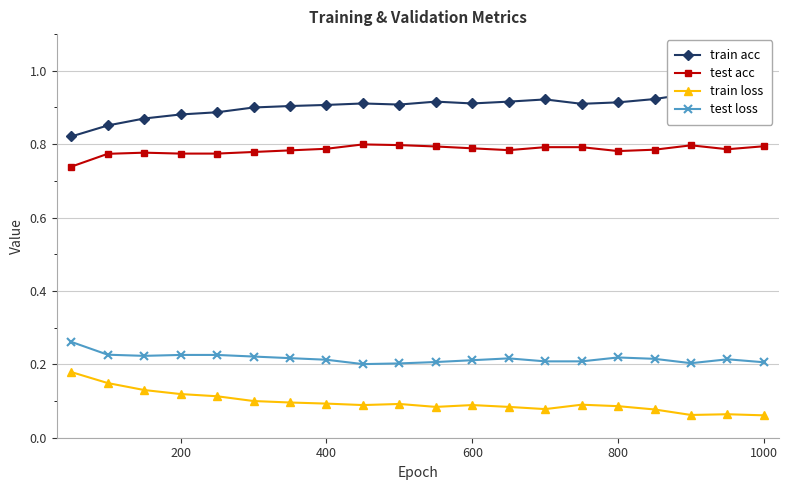

What is the lowest value of the test loss series?

0.2